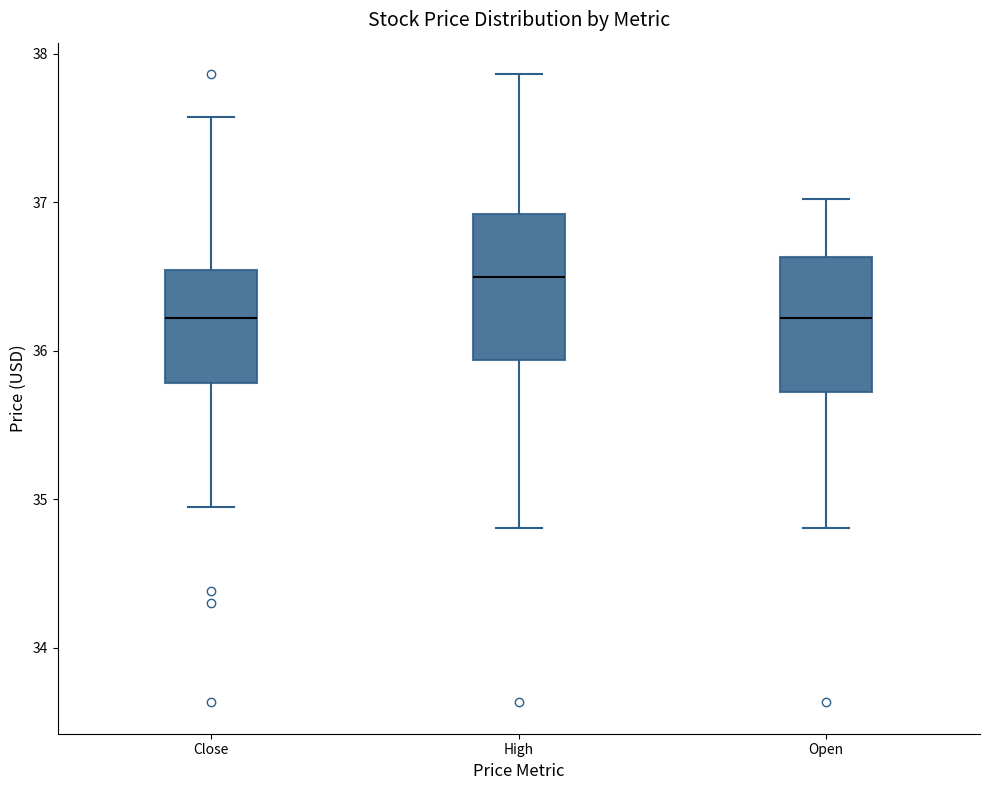

Reading left to right, read every box against the y-axis: the position of its median line, the range the box covers, and the ends of its whiskers. The values are not printed on the chart, so give them approximately, as read against the axis.

Close: median 36.2, box 35.8 to 36.5, whiskers 34.9 to 37.6
High: median 36.5, box 35.9 to 36.9, whiskers 34.8 to 37.9
Open: median 36.2, box 35.7 to 36.6, whiskers 34.8 to 37.0